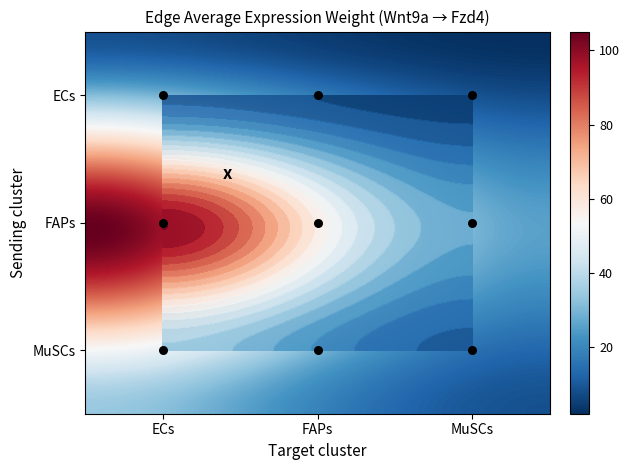

Reading left to right, transcribe all the data shown in this chart.

ECs: 8.6	4.8	2.1
FAPs: 104.7	58.6	25.7
MuSCs: 34.3	19.2	8.4